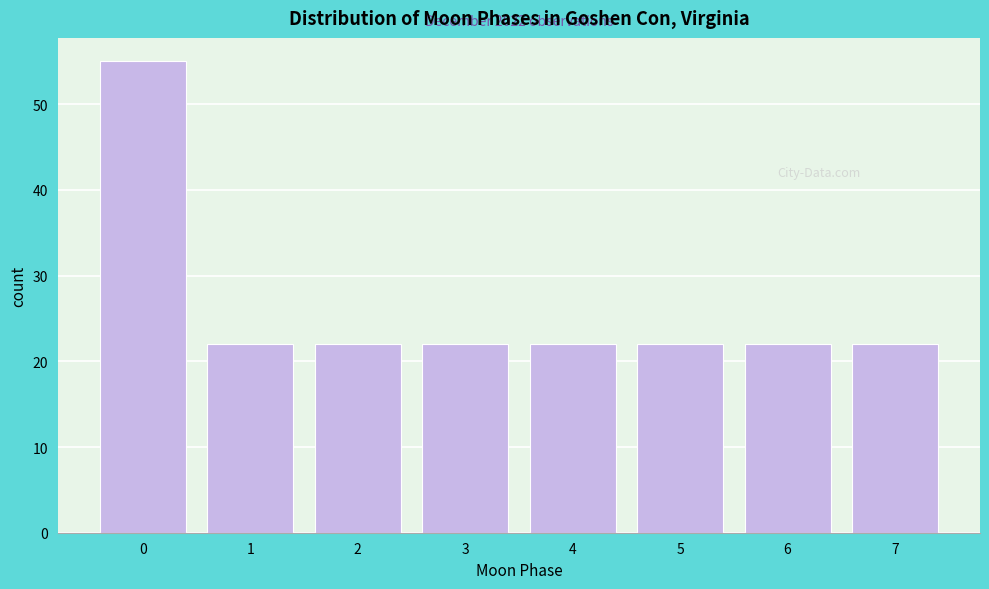

Reading left to right, list all the values displayed in this chart.

0=55	1=22	2=22	3=22	4=22	5=22	6=22	7=22